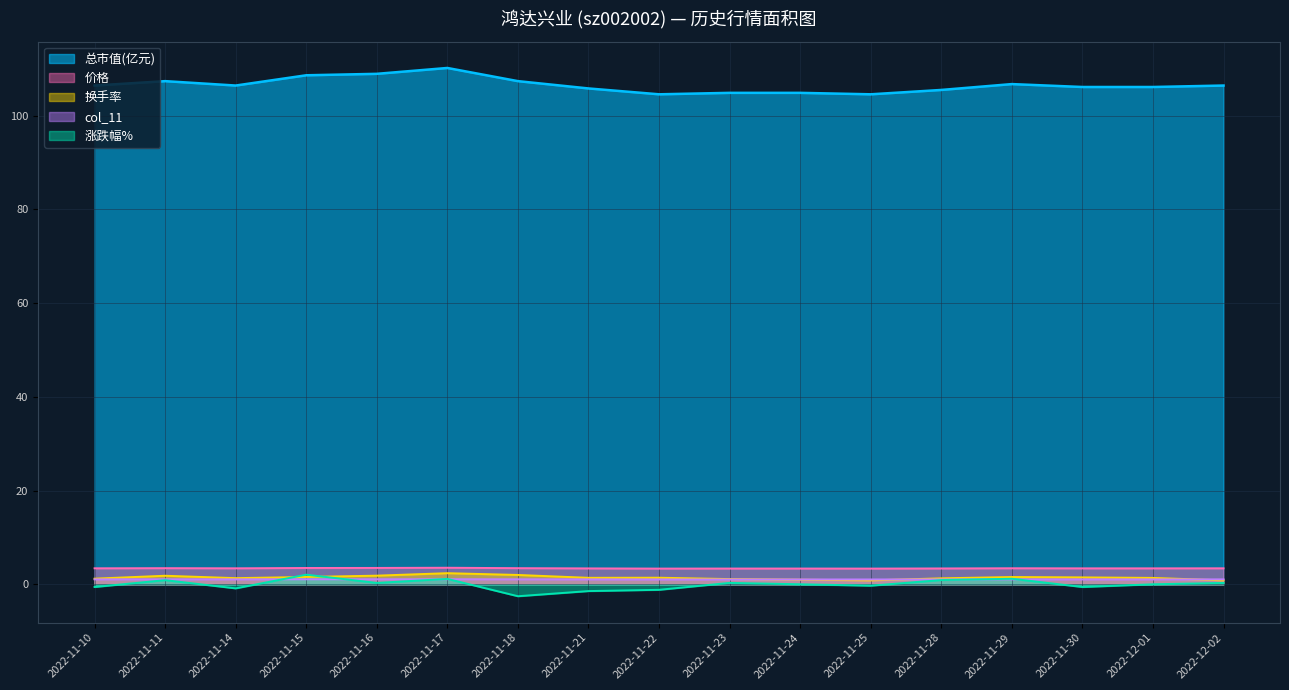

Which series has the largest total across all categories?

总市值(亿元)